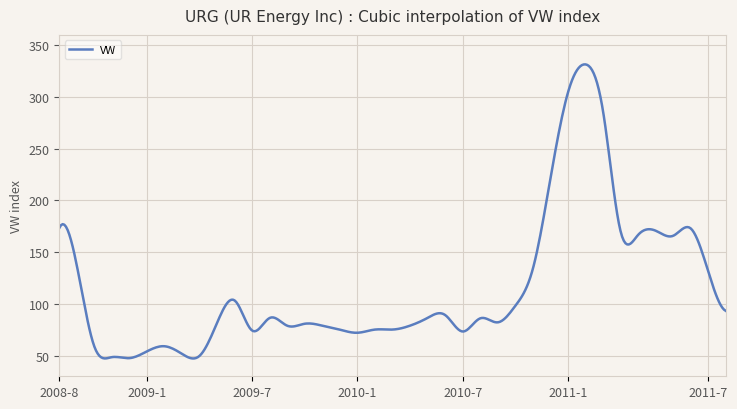

What is the difference between the maximum and minimum values?

284.3